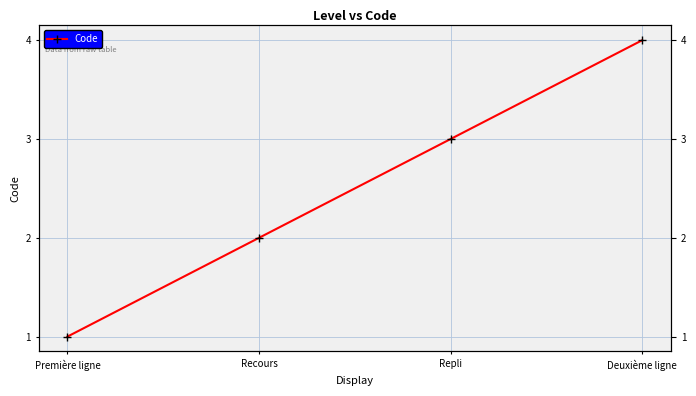

Is it true that the value at Première ligne is 2?

False